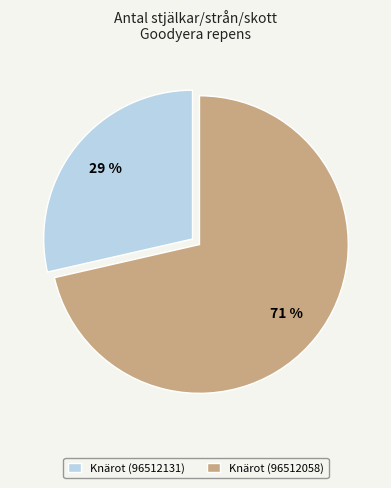

The Knärot (96512058) slice represents 71% of the pie. True or false?

True